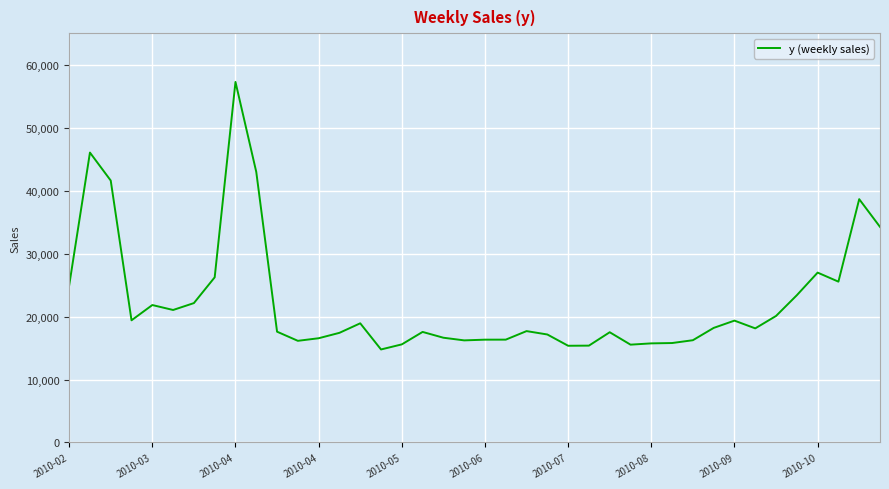

What is the minimum value shown in the chart?

14773.0